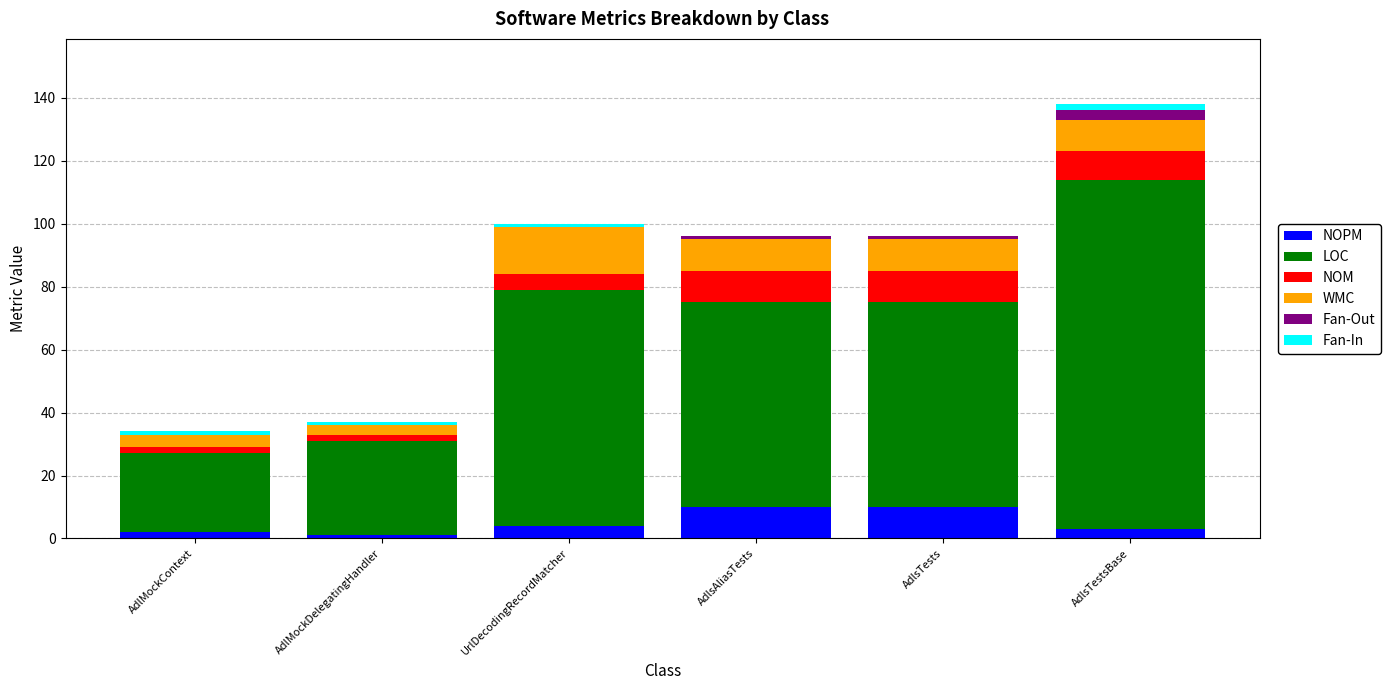

Is it true that NOPM equals 17 at AdlsTests?

False